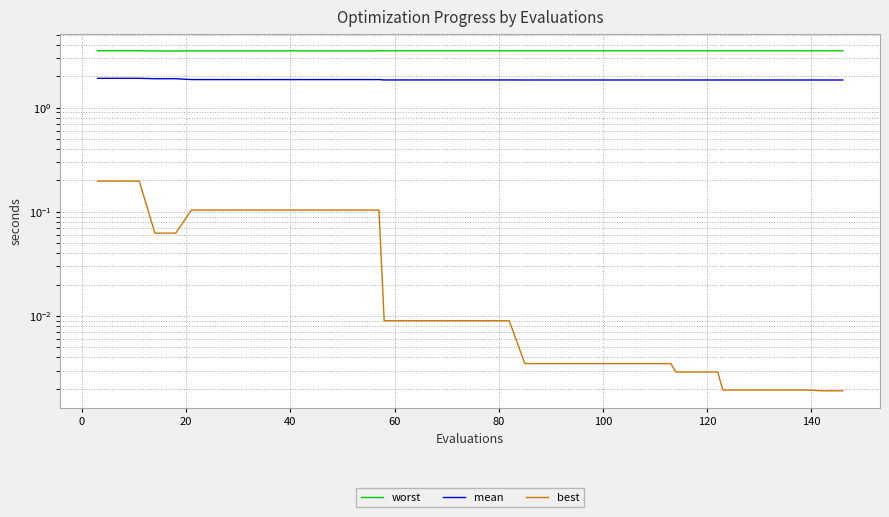

True or false: mean and worst intersect in this chart.

False